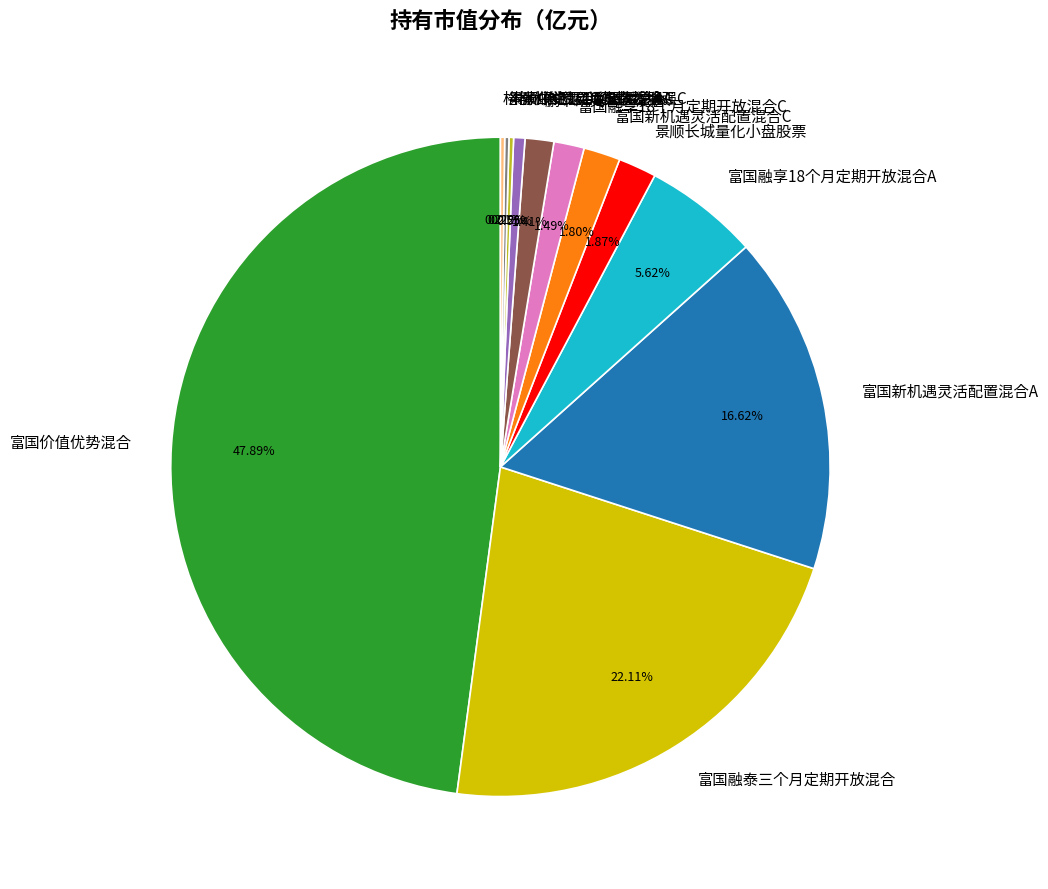

Which category has the biggest portion of the pie?

富国价值优势混合